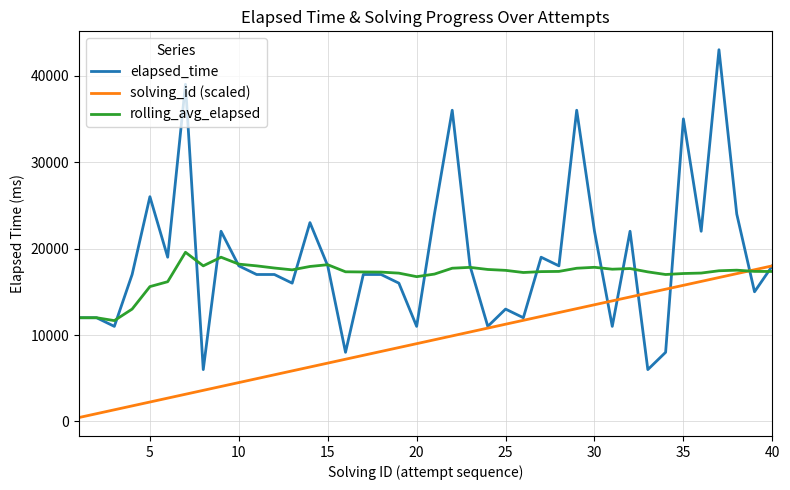

What are all the series names shown in the legend?

elapsed_time, solving_id (scaled), rolling_avg_elapsed